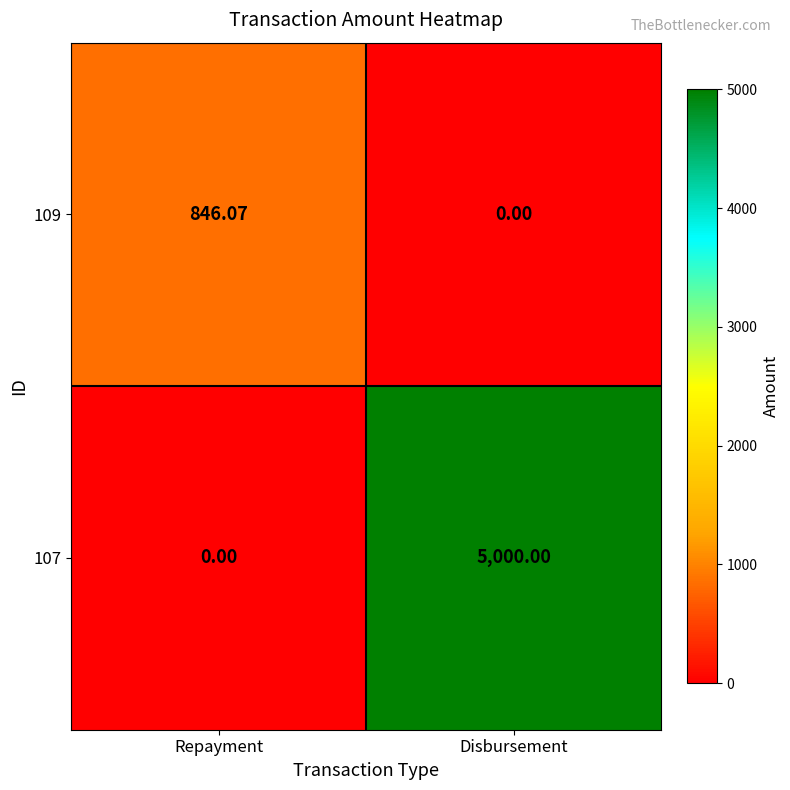

Which category has the lowest value in the 107 series?

Repayment